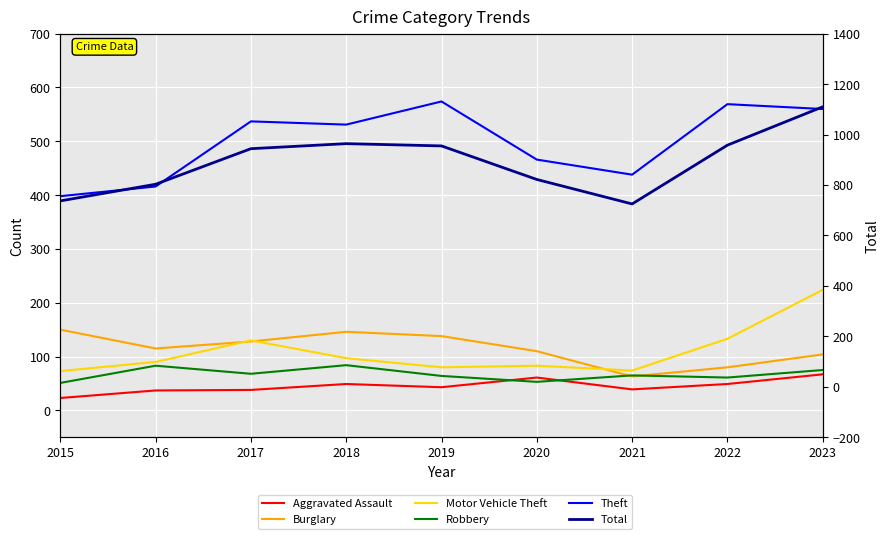

At how many categories does at least one series exceed 401?

9